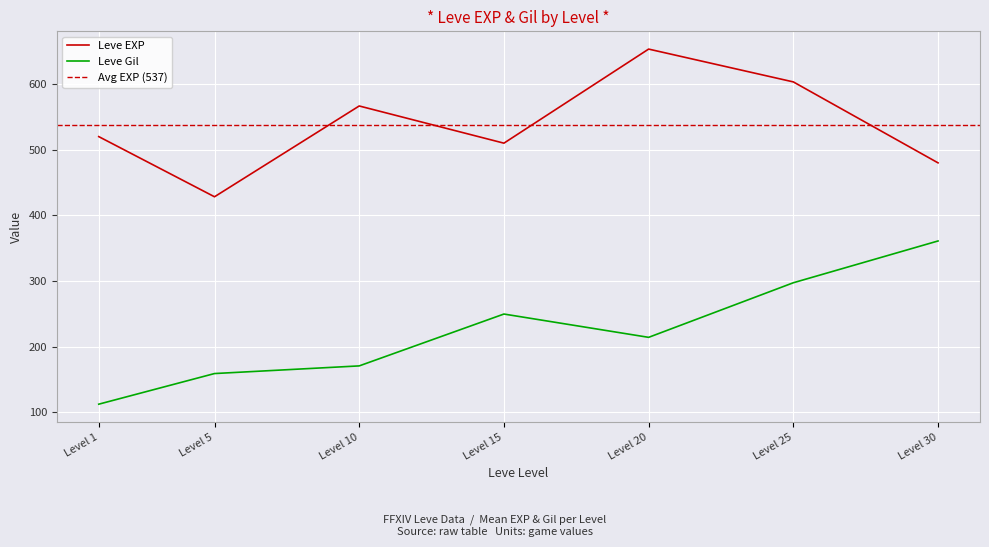

How many interior local peaks does the Leve EXP series have?

2